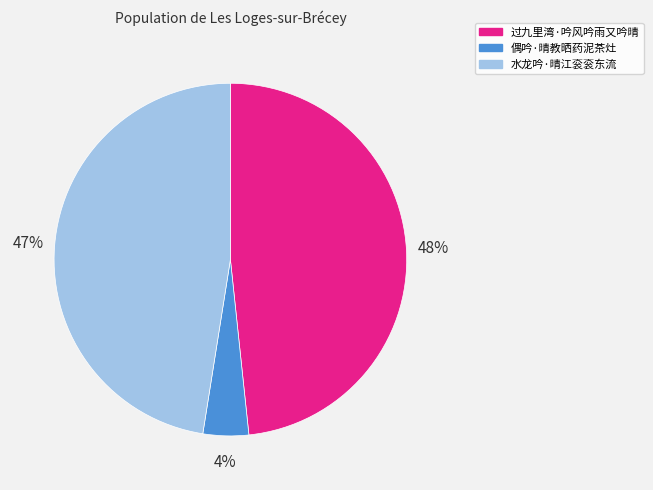

Which has a higher value, 过九里湾·吟风吟雨又吟晴 or 水龙吟·晴江衮衮东流?

过九里湾·吟风吟雨又吟晴